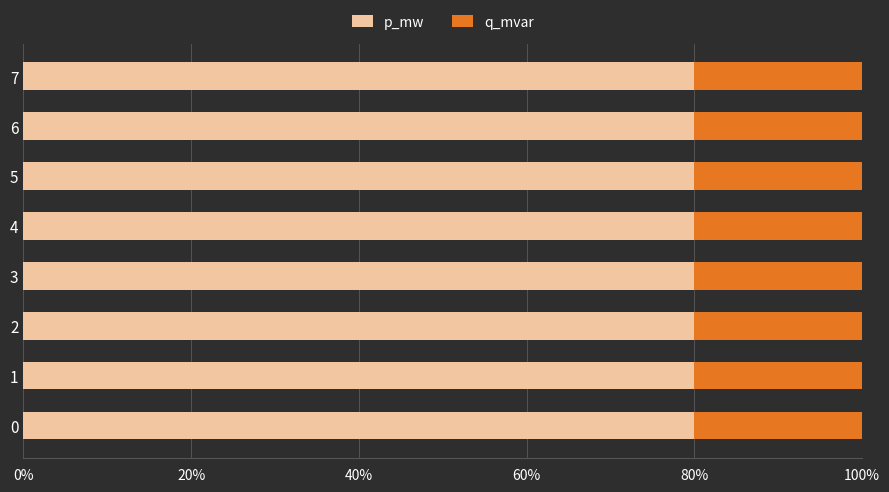

List the series in order of their overall mean, highest first.

p_mw, q_mvar